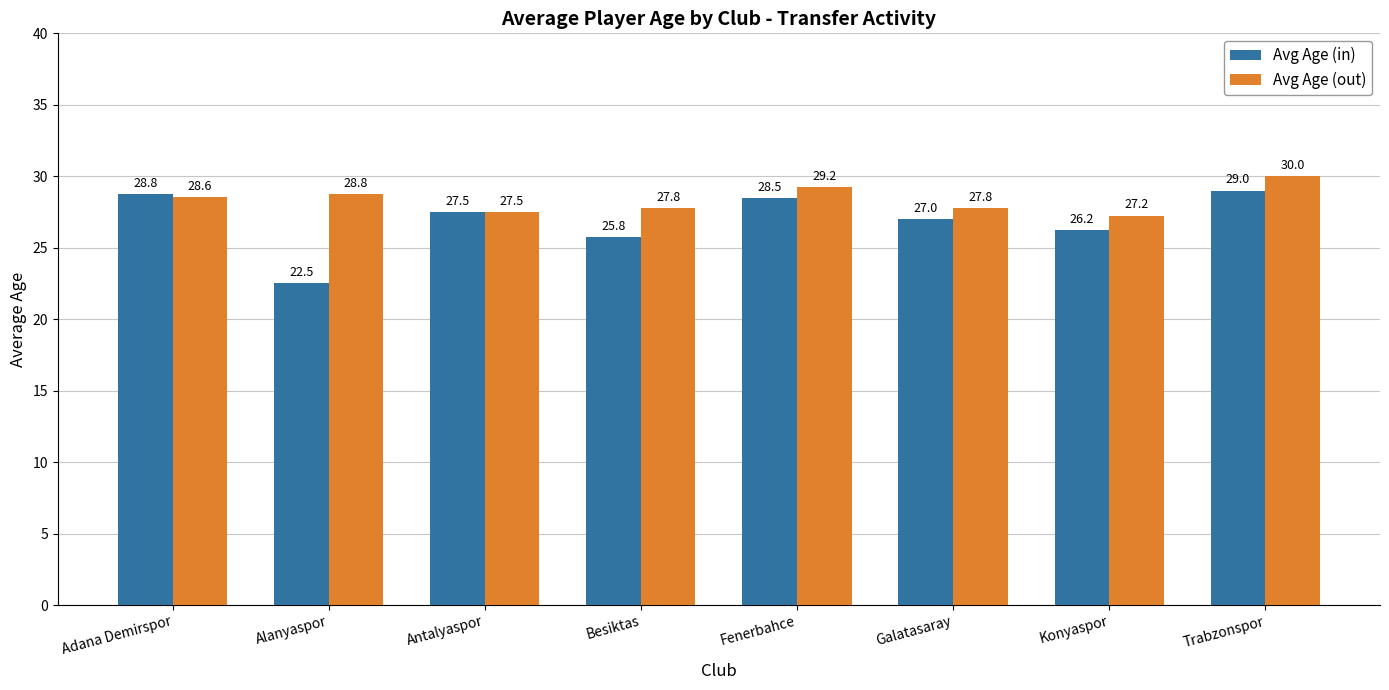

The value of Avg Age (in) at Alanyaspor is 30.4. True or false?

False